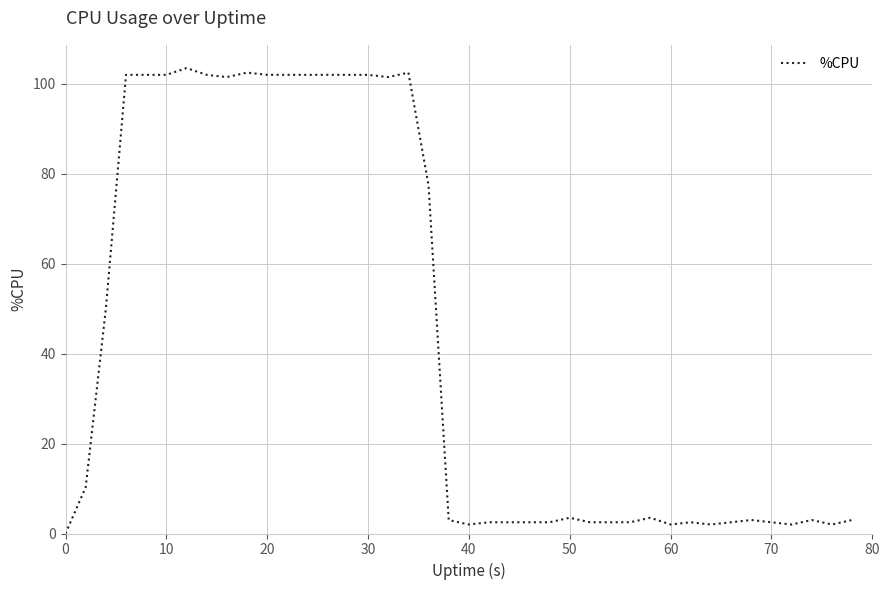

What is the greatest value displayed?

103.5